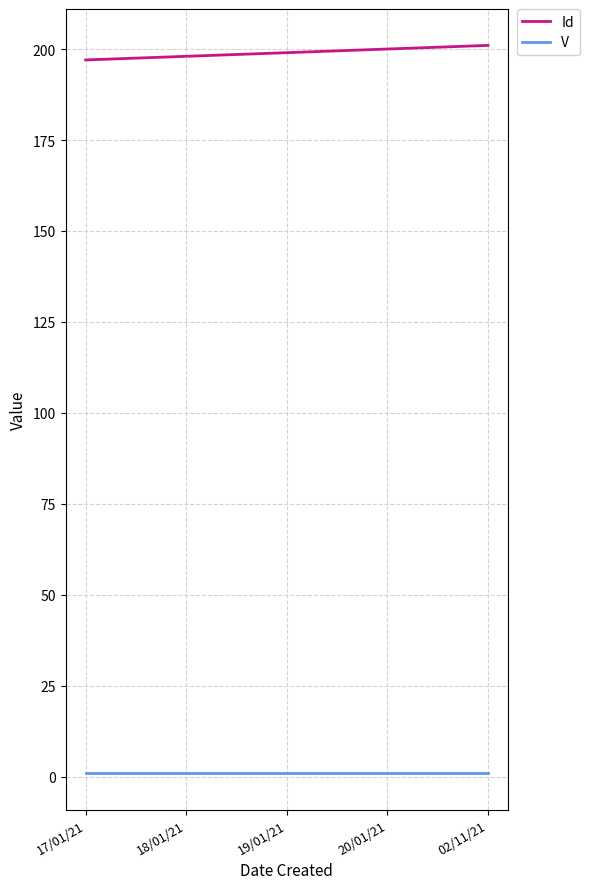

List the series in order of their overall mean, lowest first.

V, Id